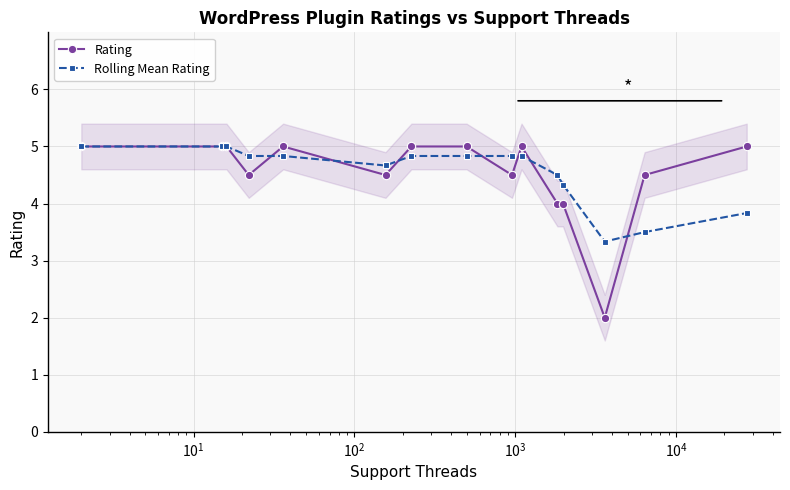

What is the value of the Rating point at the 5th from the left?

5.0